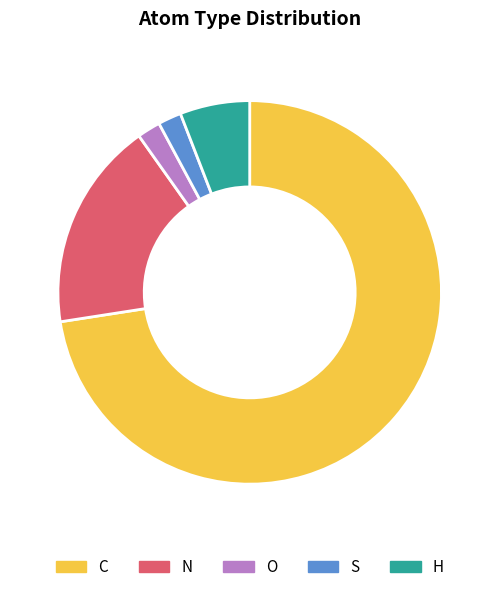

What is the ratio of the value at S to the value at O?

1.0